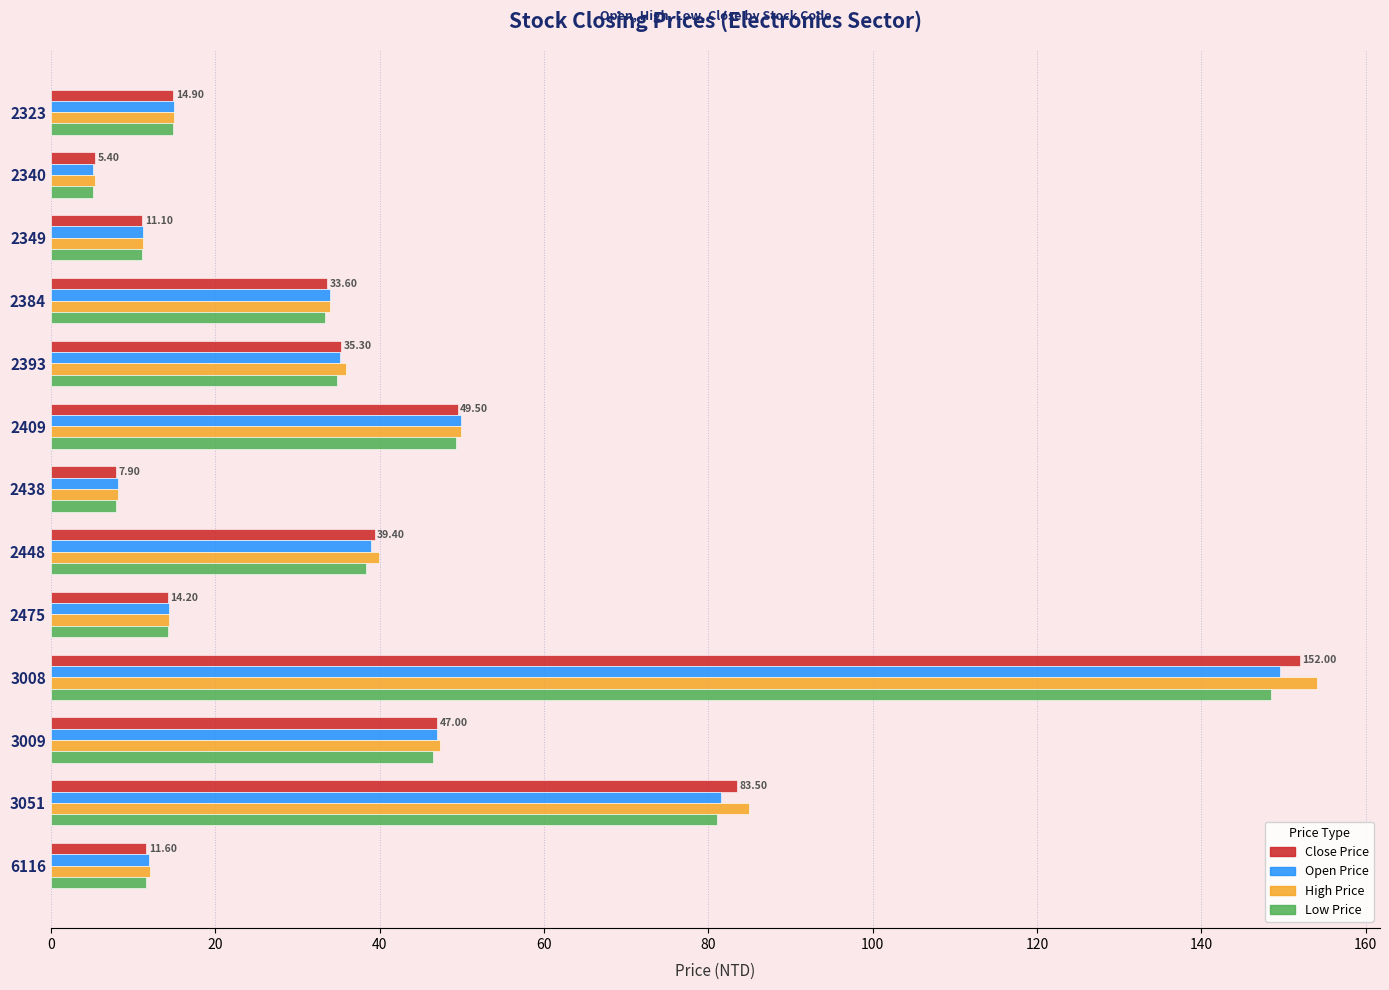

Between 2409 and 2438, which series saw the biggest shift?

Open Price